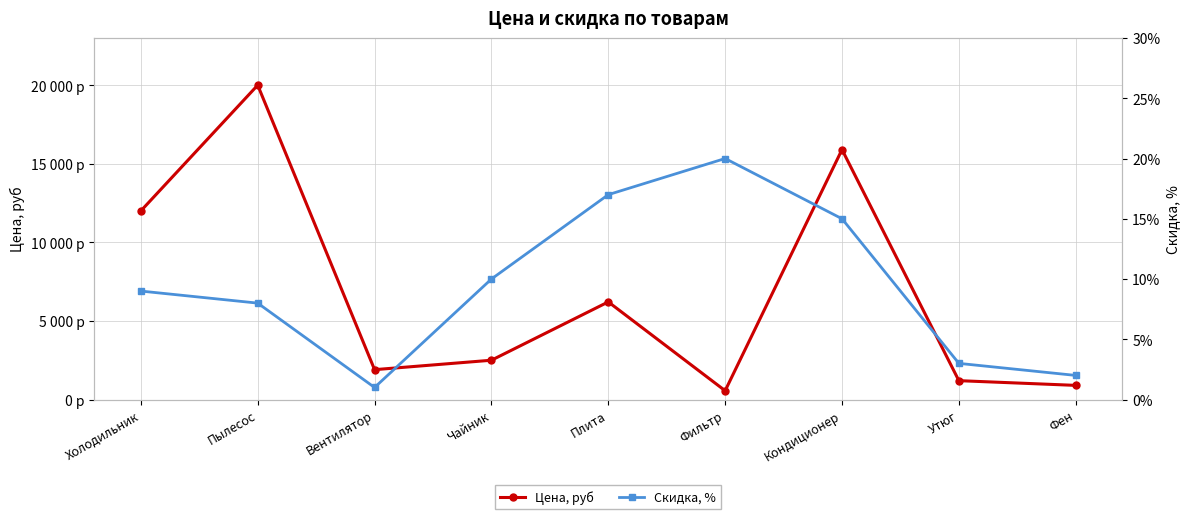

True or false: Цена, руб has more than 1 interior local peaks.

True